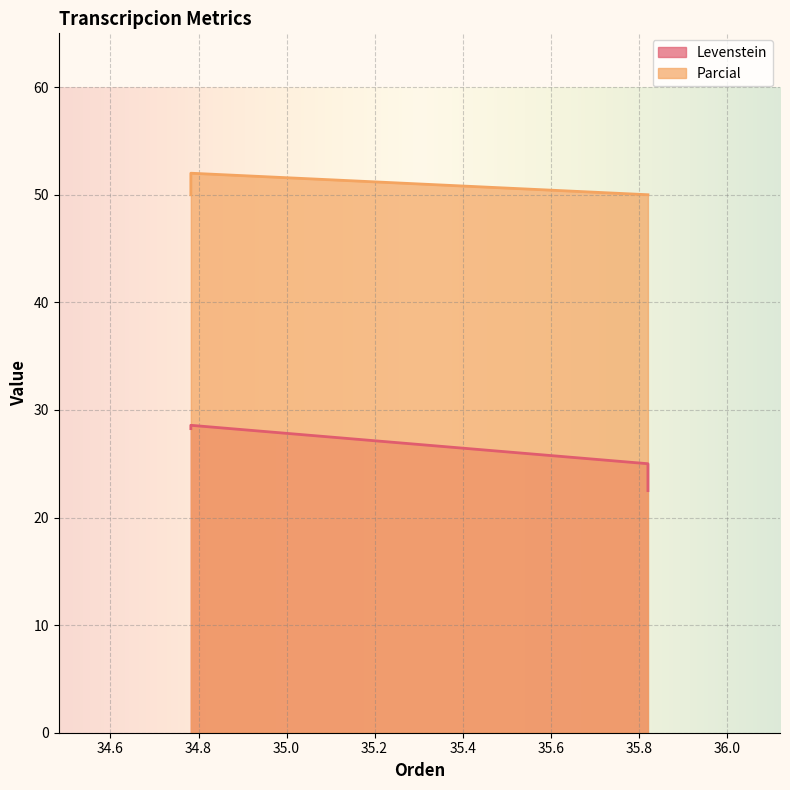

Reading right to left, transcribe all the data shown in this chart.

Levenstein: 22.5	25.0	28.6	28.3
Parcial: 50.0	50.0	52.0	50.0